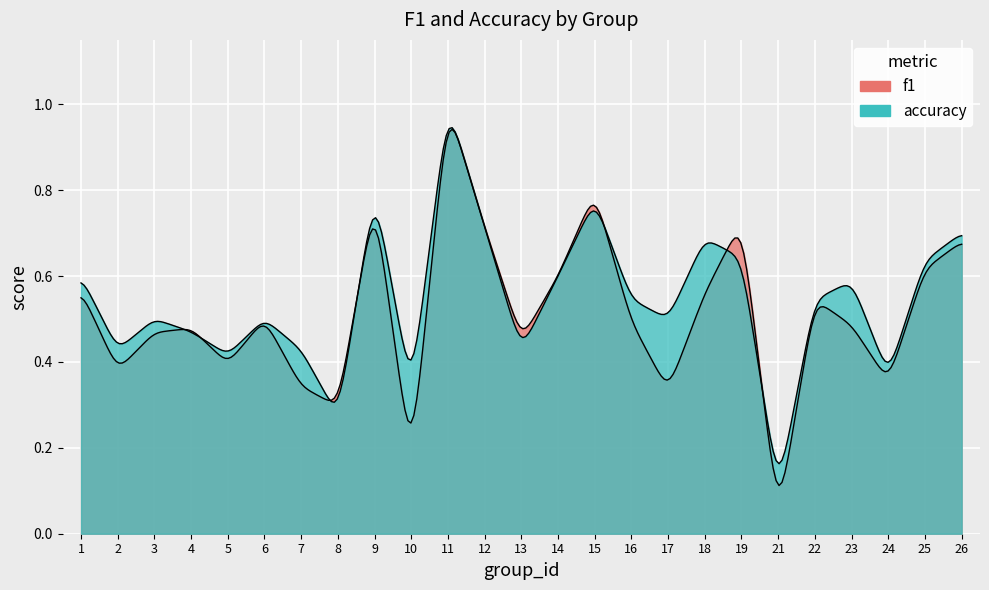

What is the sum of all accuracy values?

13.6